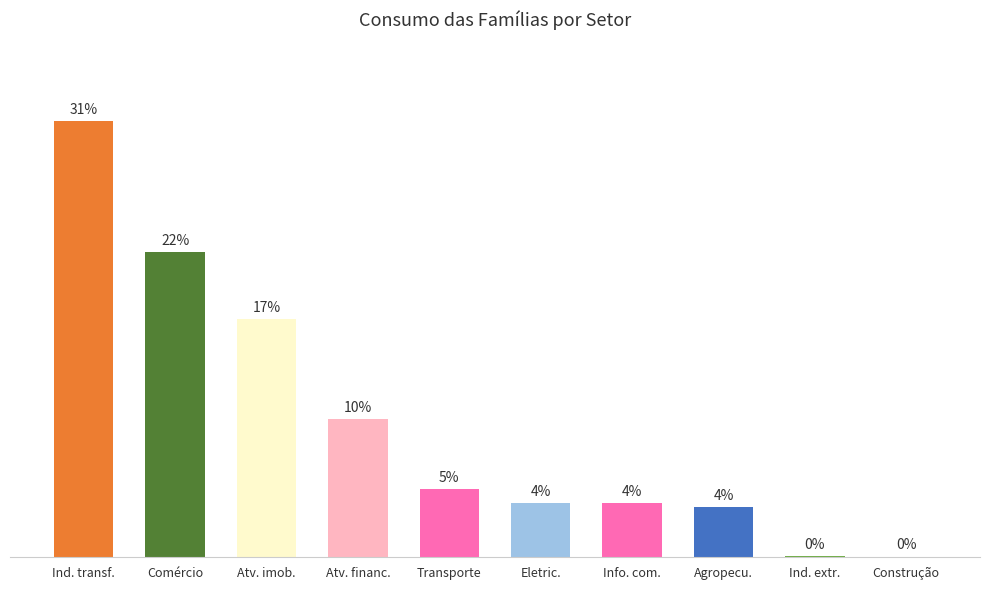

Are the bars horizontal?

No